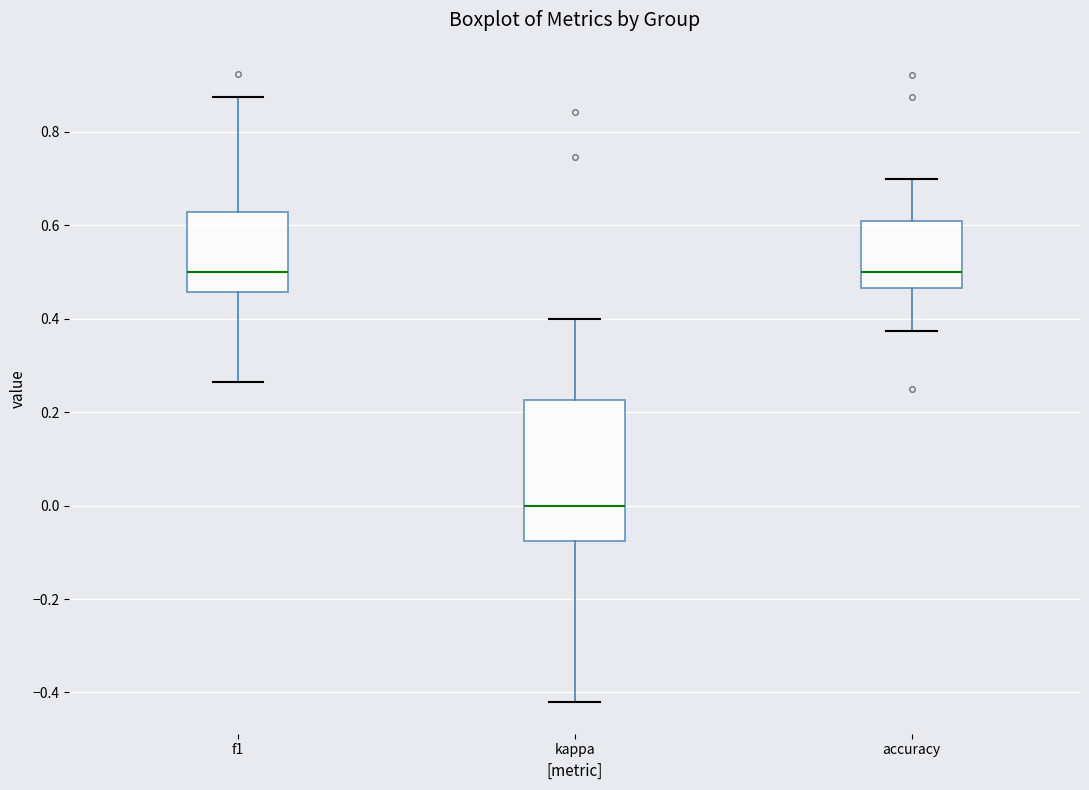

Reading left to right, transcribe this box plot: for each box, give where its median line is, the range the box spans, and where its two whiskers end, as read against the y-axis. The values are not printed on the chart, so give them approximately, as read against the axis.

f1: median 0.50, box 0.46 to 0.62, whiskers 0.26 to 0.88
kappa: median 0.00, box -0.08 to 0.22, whiskers -0.42 to 0.40
accuracy: median 0.50, box 0.46 to 0.60, whiskers 0.38 to 0.70